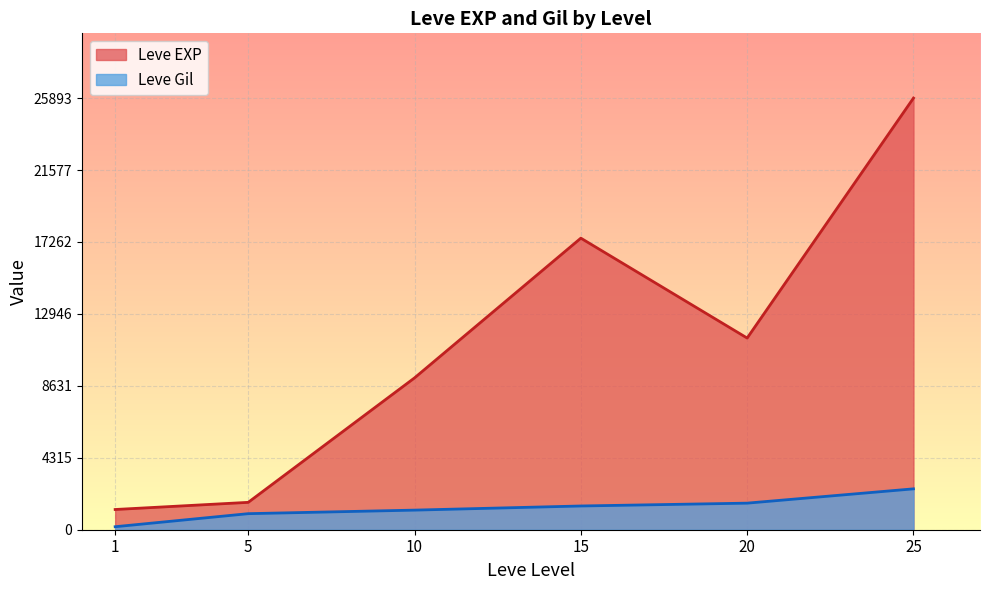

At which label does Leve Gil reach its minimum?

1